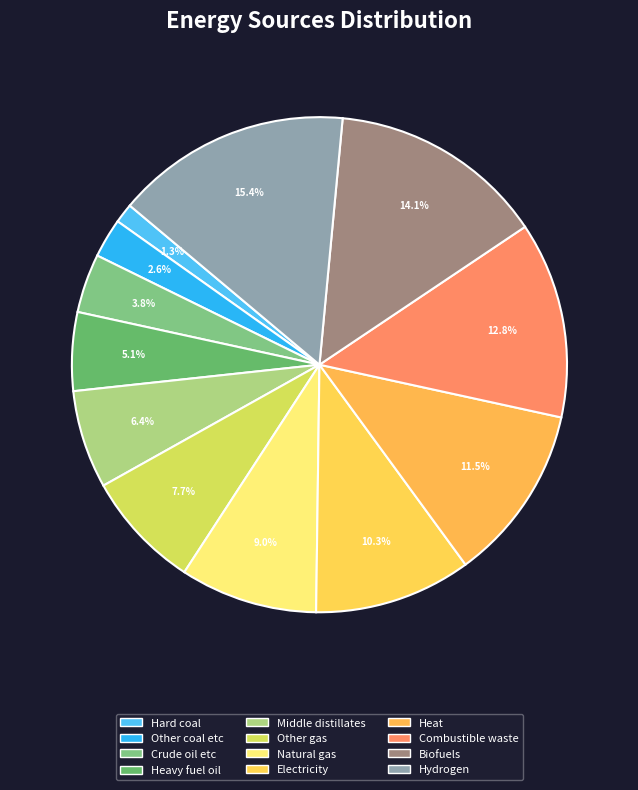

Which has a higher value, Natural gas or Combustible waste?

Combustible waste